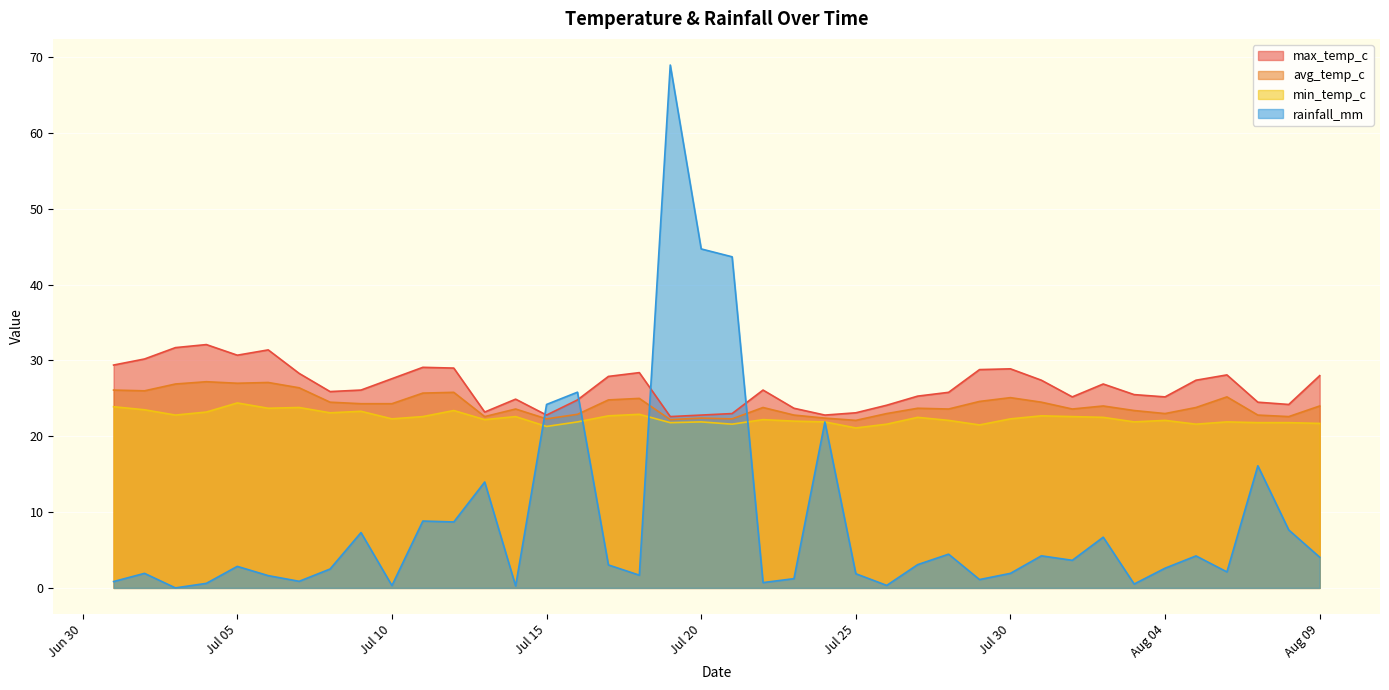

Where is min_temp_c nearest to the value 22?

2024-07-23